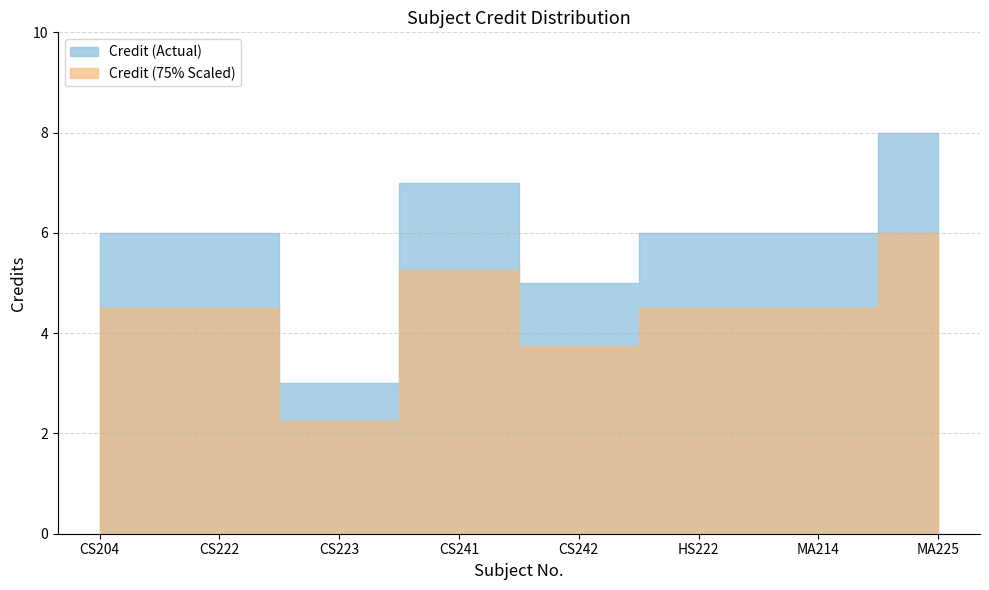

What is the sum of all values?

47